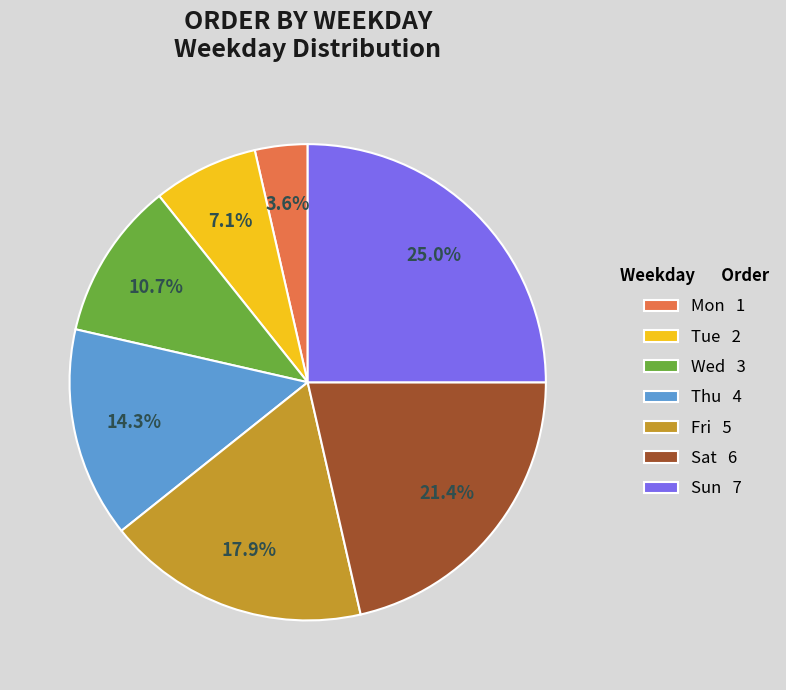

True or false: Fri accounts for 10% of the total.

False